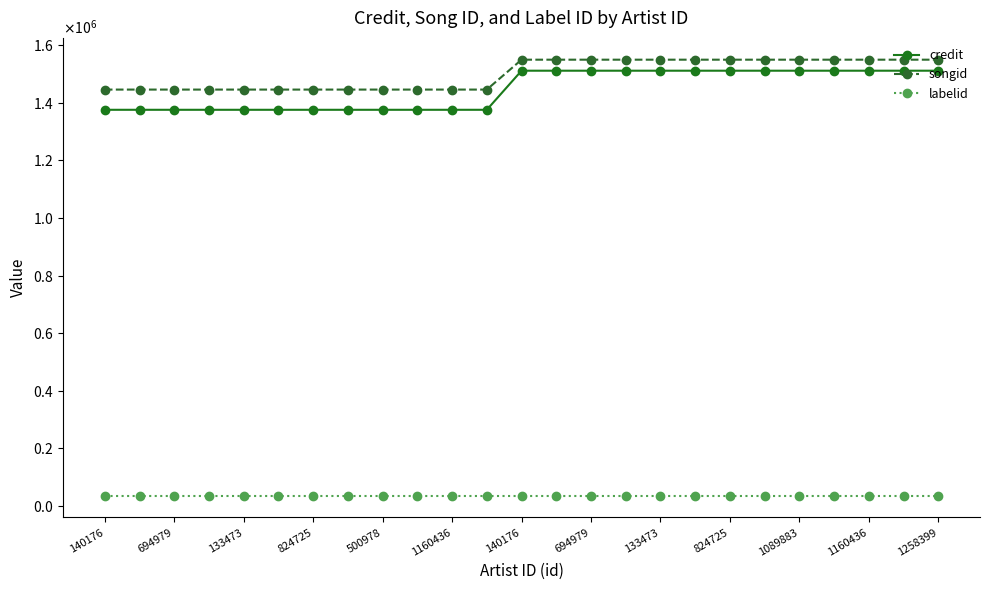

Is this an area chart (filled region under the line)?

No